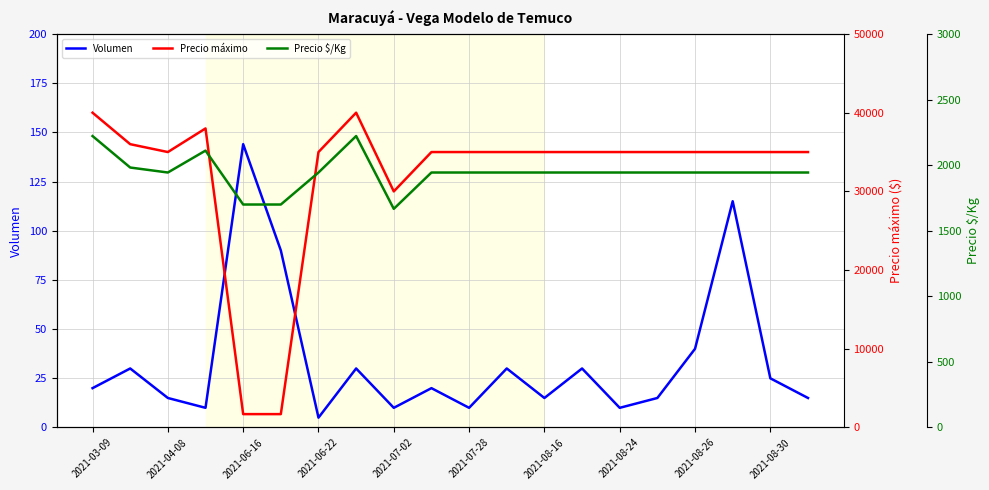

What is the difference between the Volumen values at 2021-04-08 and 2021-07-28?

5